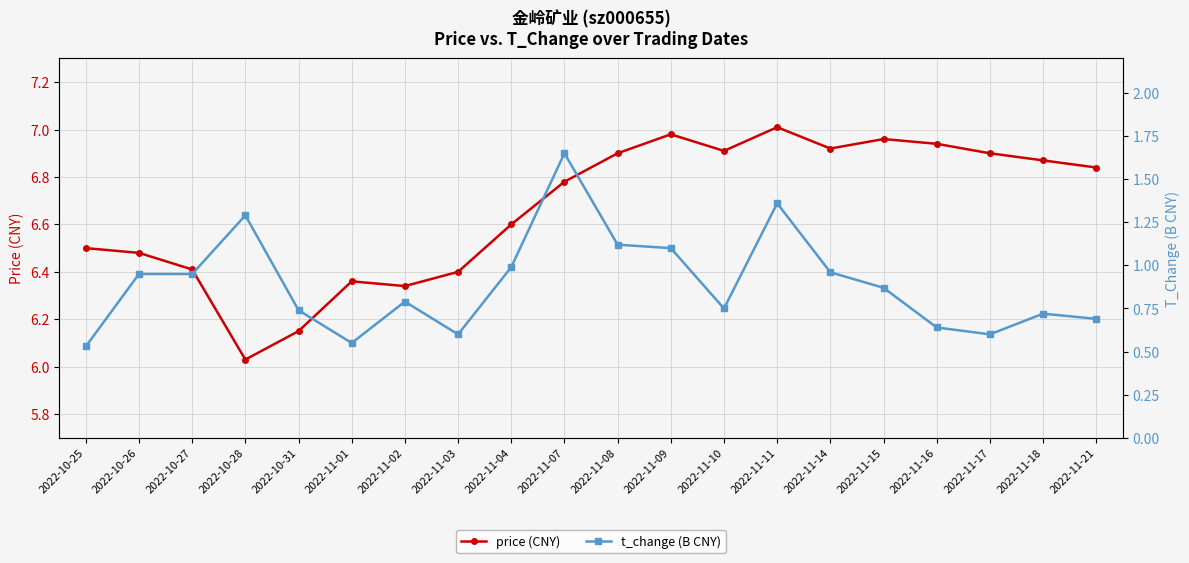

Is it true that price (CNY) equals 12.0 at 2022-11-21?

False